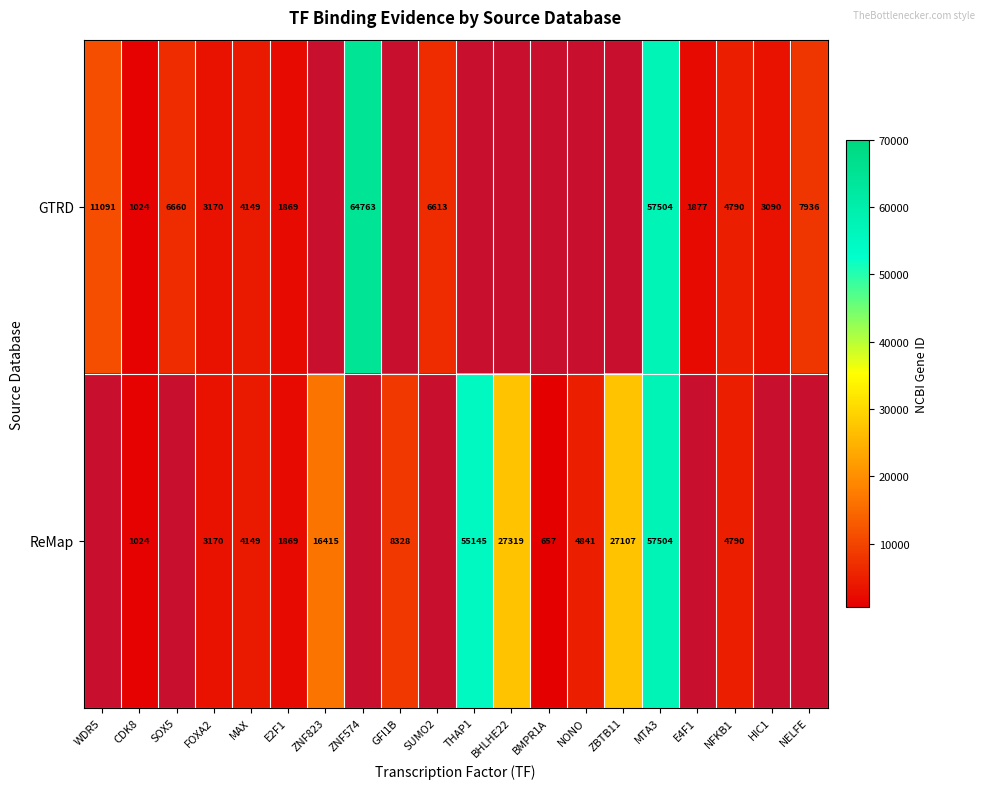

What is the difference between the ReMap values at MTA3 and CDK8?

56480